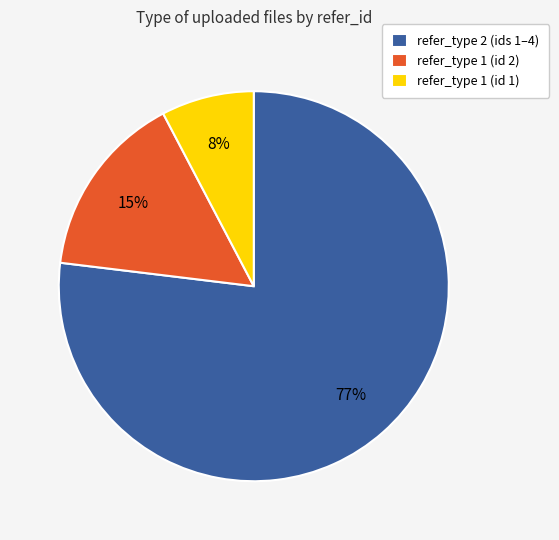

To the nearest percent, what is the combined percentage of refer_type 1 (id 2) and refer_type 2 (ids 1–4)?

92%